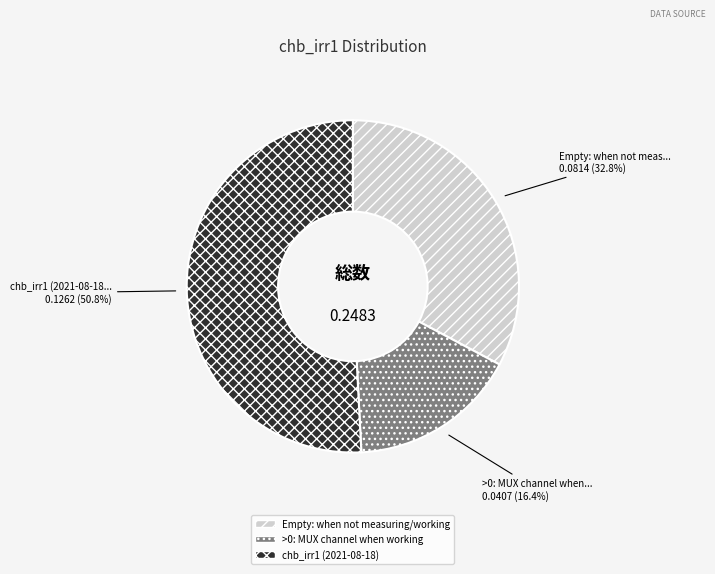

To the nearest percent, what is the average slice percentage?

33%